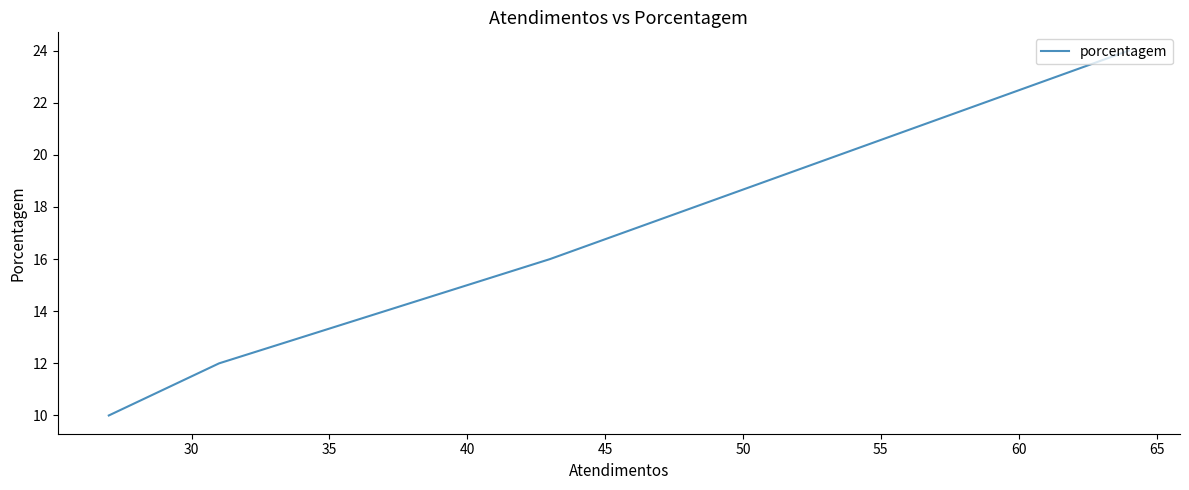

Count the number of data series in this chart.

1